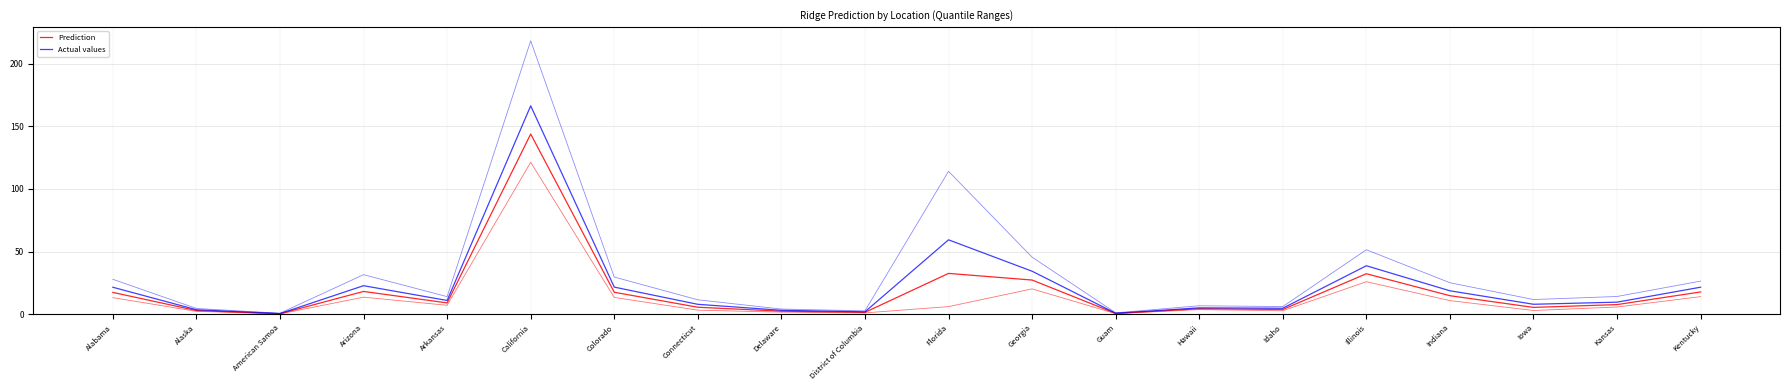

What is the minimum value for Prediction?

0.3